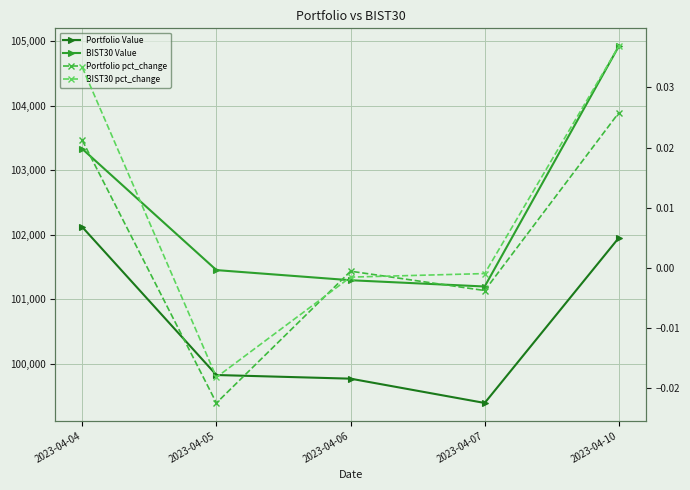

True or false: Portfolio Value and BIST30 Value cross at least once.

False